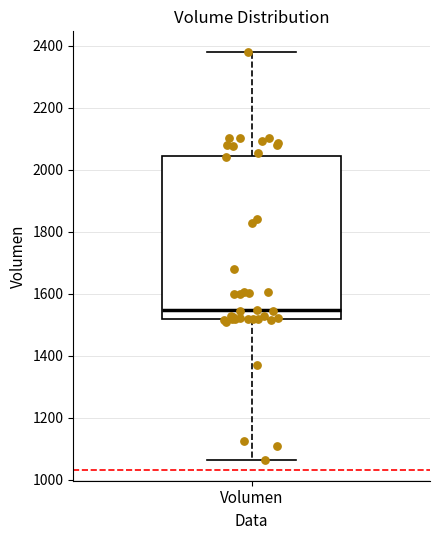

Read this box plot against the y-axis: the position of the median line, the range covered by the box, and the ends of both whiskers. The values are not printed on the chart, so give them approximately, as read against the axis.

median 1540, box 1520 to 2040, whiskers 1060 to 2380